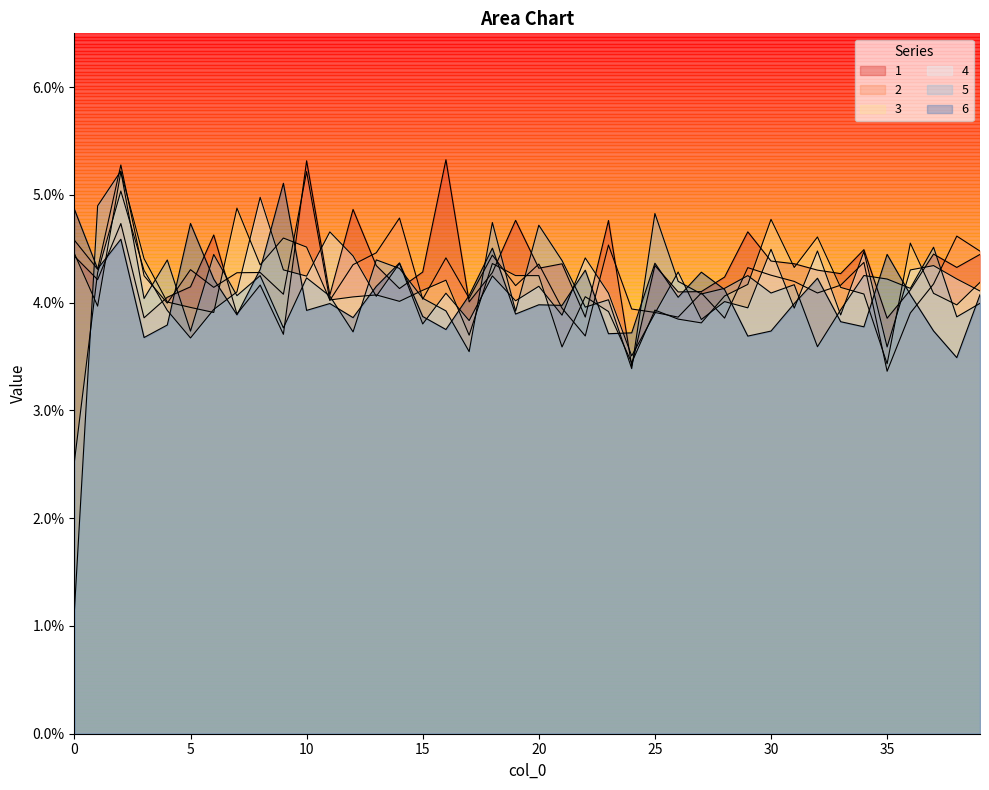

What is the sum of the 5 values at 20 and 19?

0.1